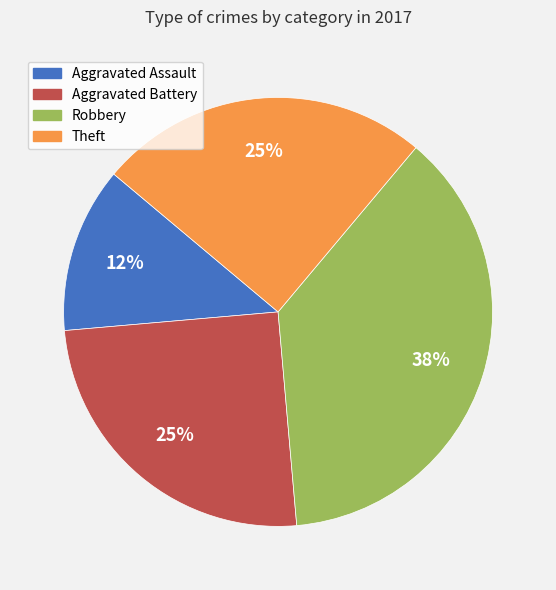

To the nearest percent, what is the combined percentage of Aggravated Assault and Robbery?

50%